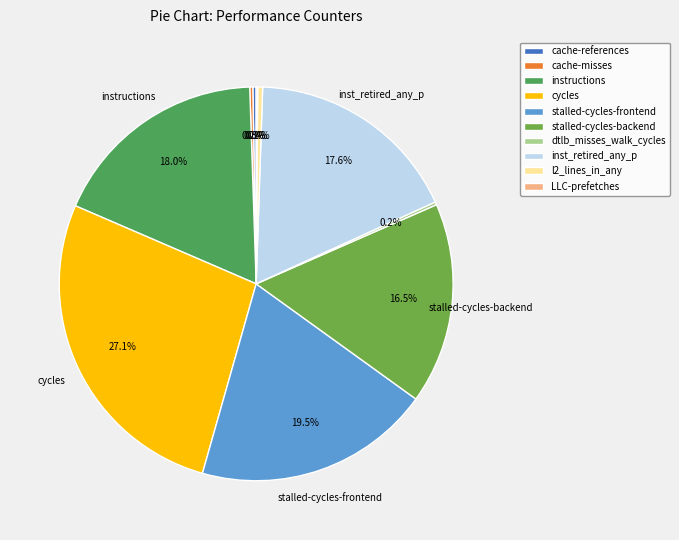

To the nearest percent, what percentage of the pie is stalled-cycles-backend?

17%